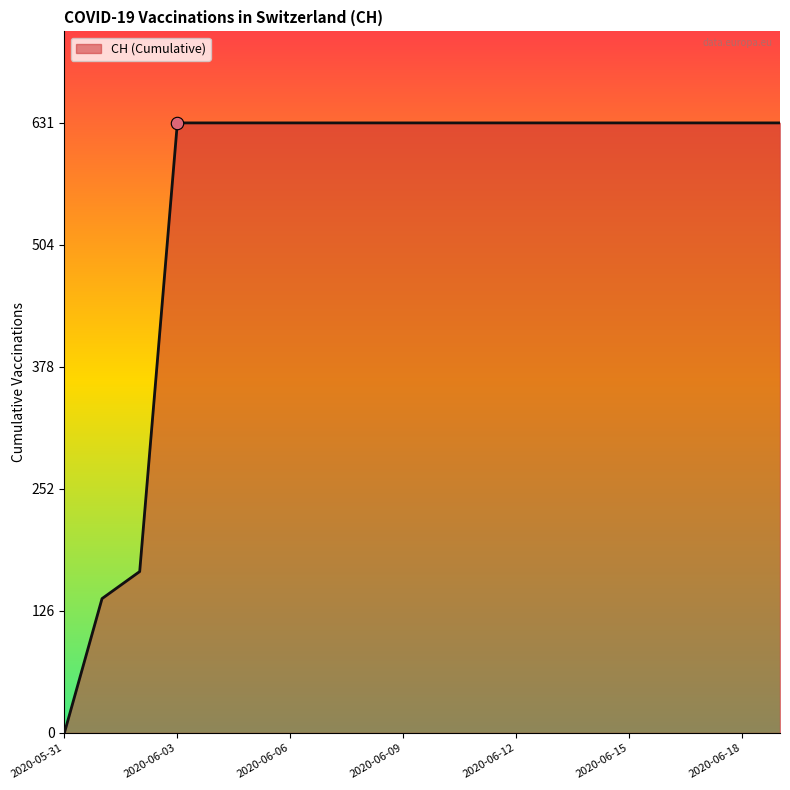

What is the maximum value shown in the chart?

631